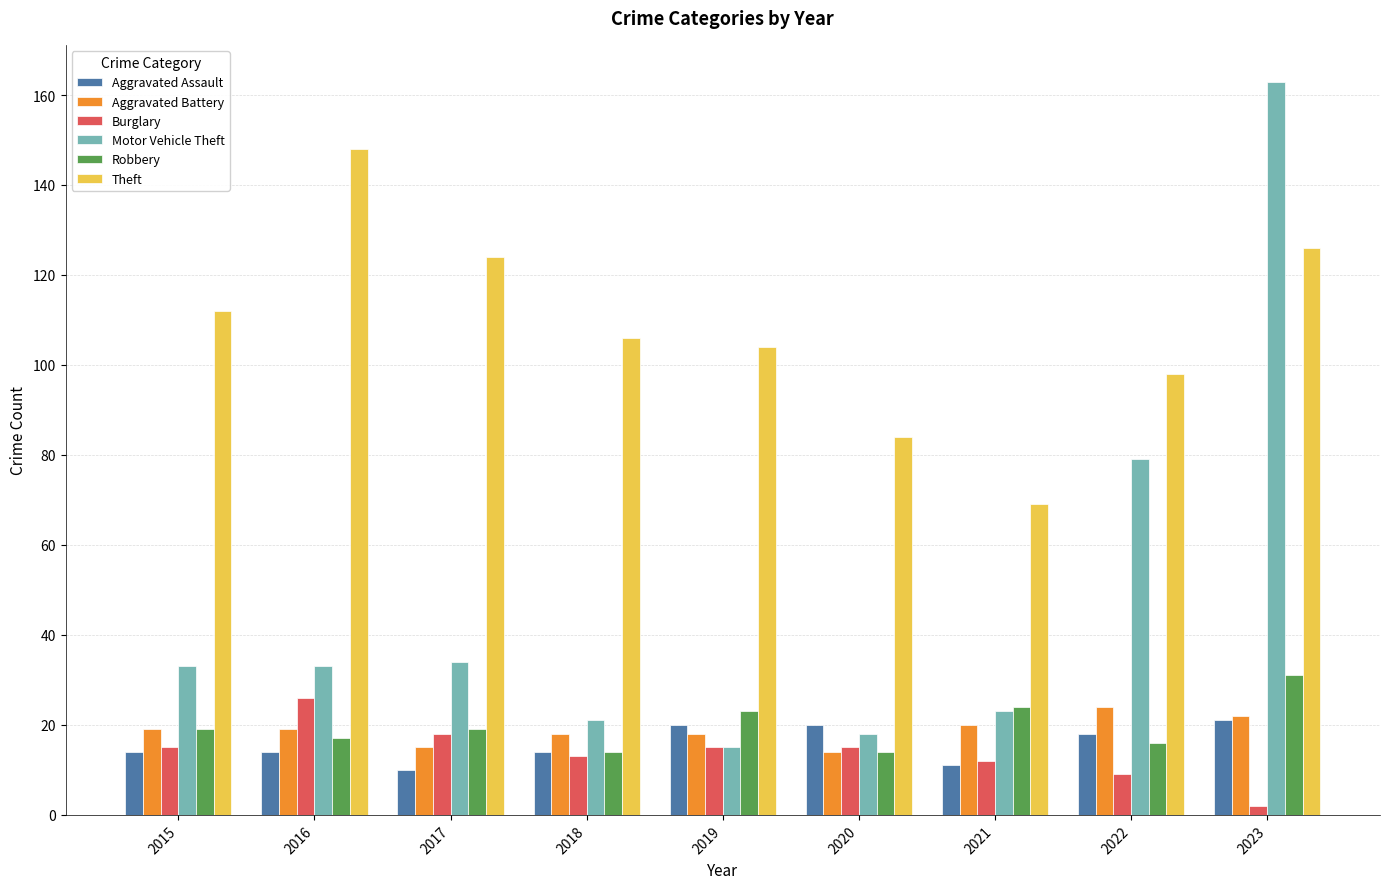

What is the difference between the maximum and minimum values in the Burglary series?

24